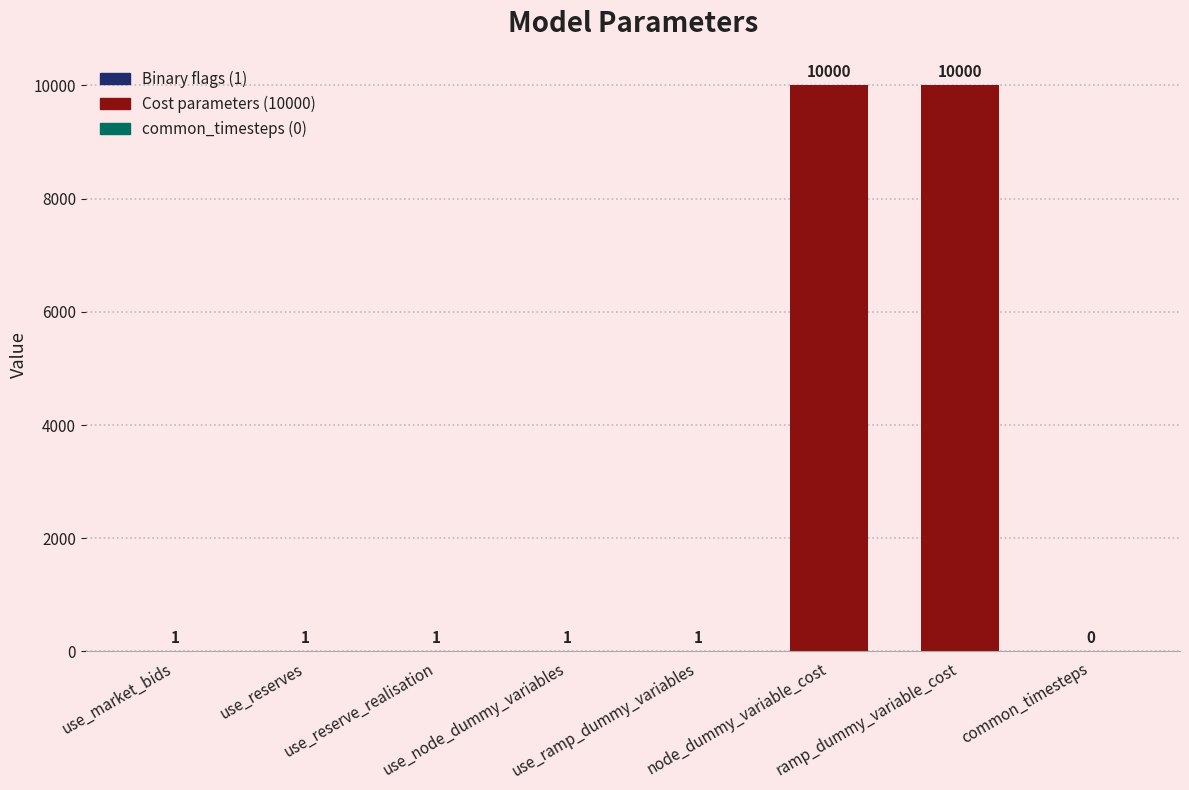

What is the greatest value displayed?

10000